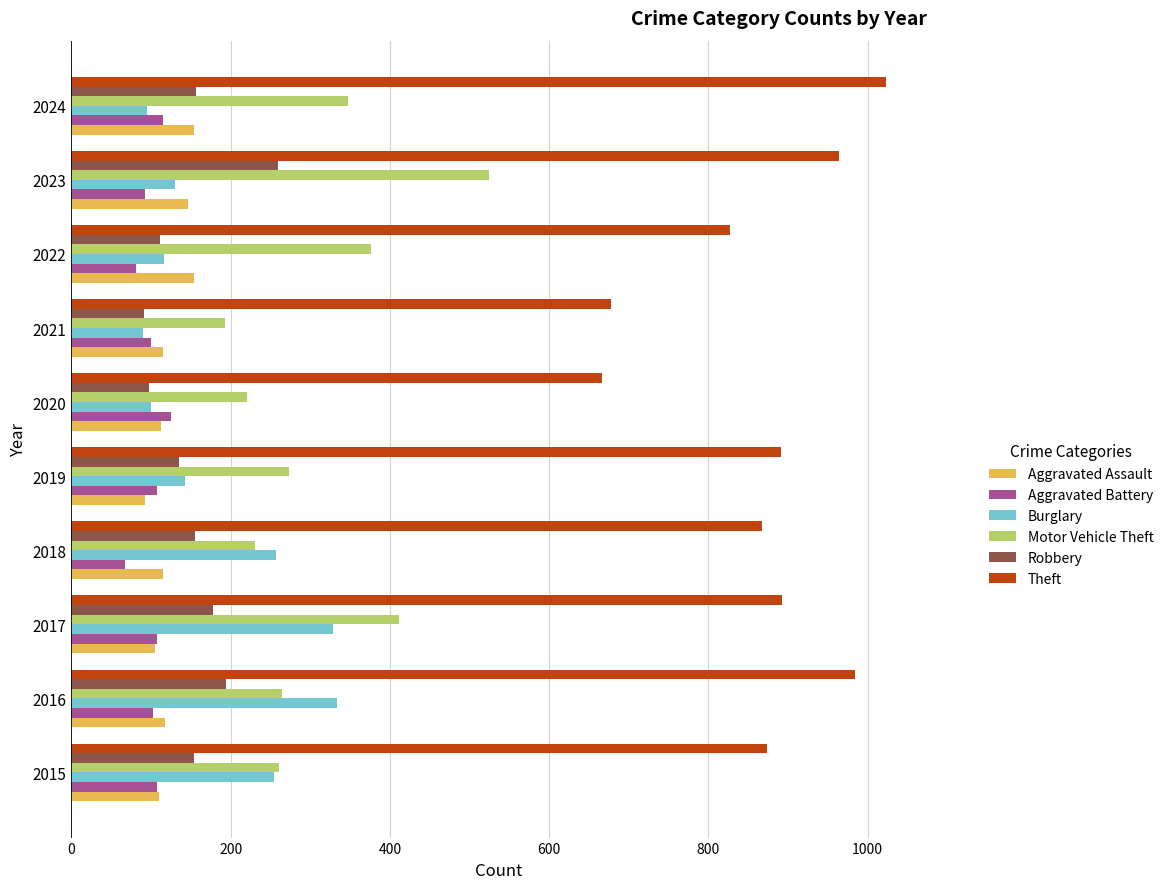

What is the difference between the Theft values at 2019 and 2018?

23